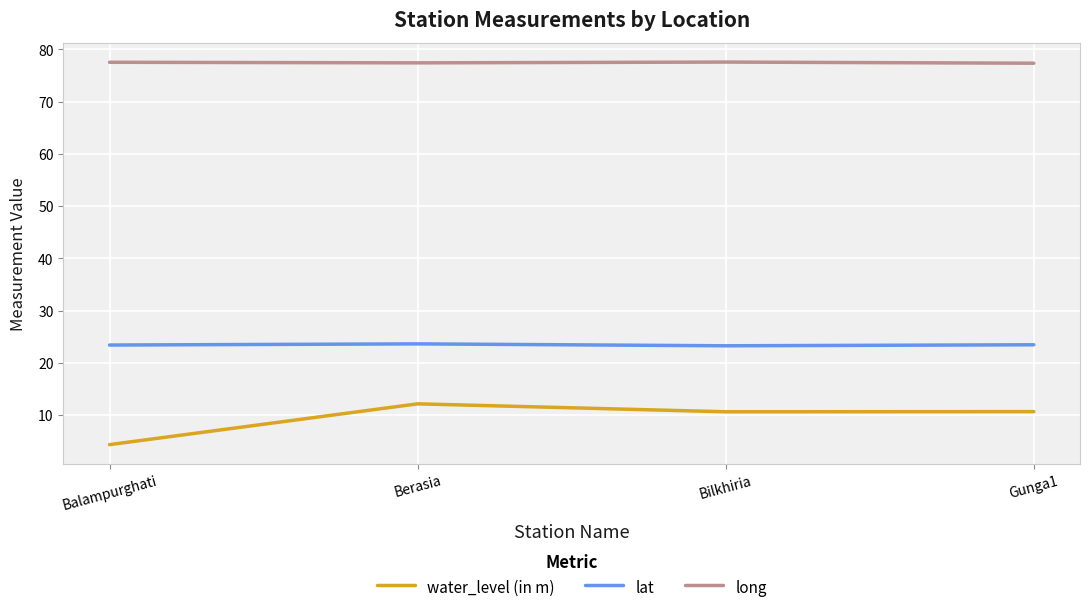

True or false: long and lat intersect in this chart.

False